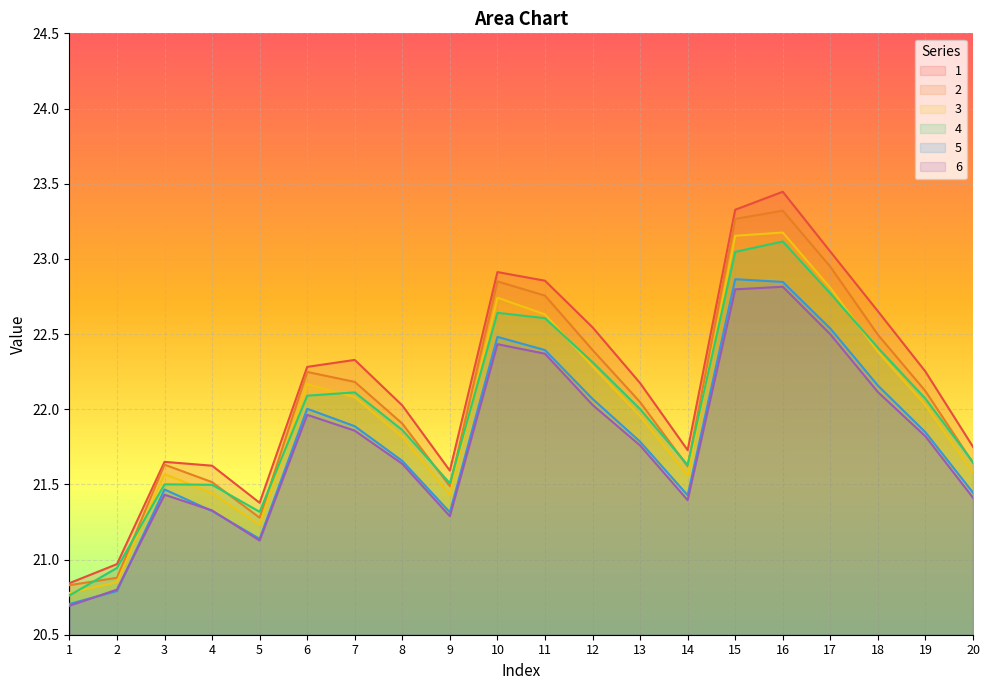

What is the difference between the second highest and second lowest values in the 5 series?

2.1